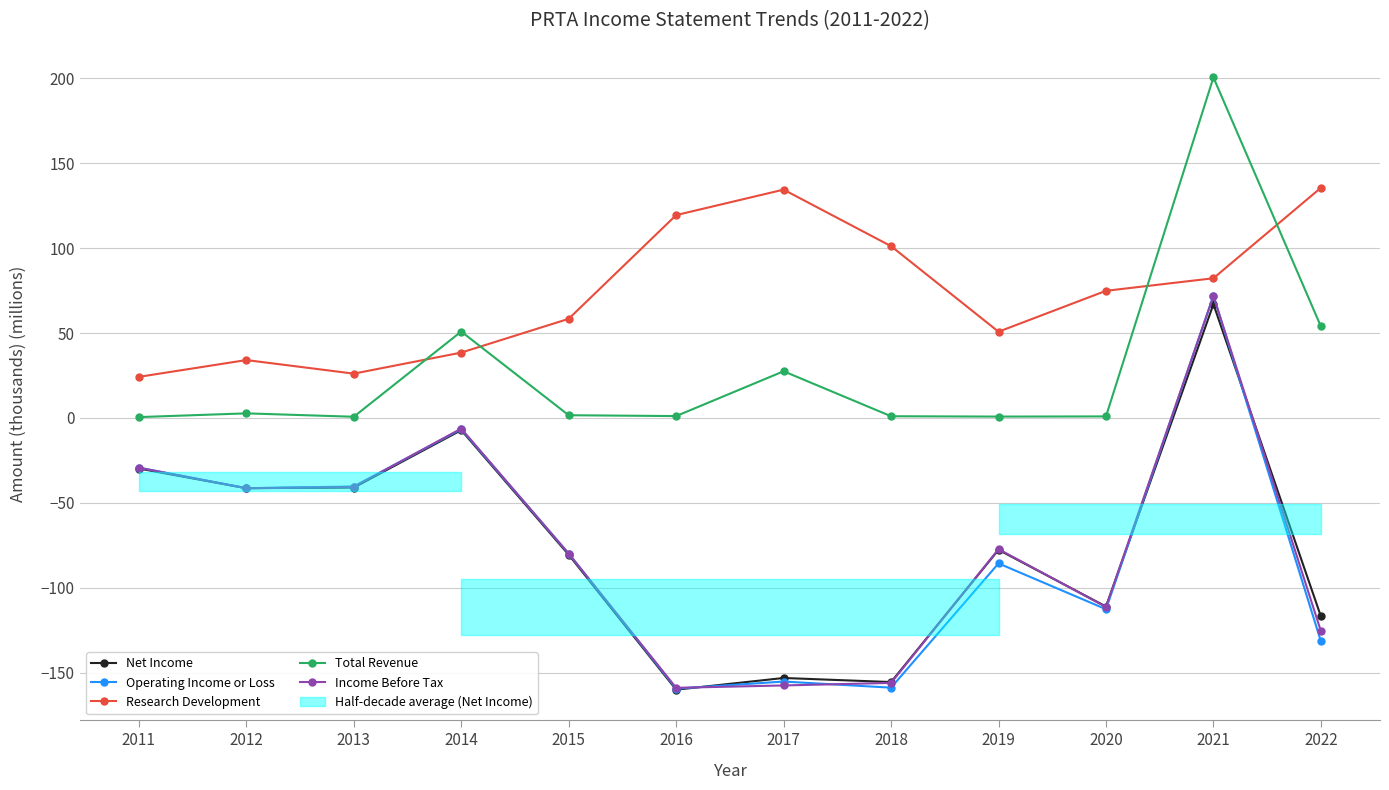

Is this an area chart (filled region under the line)?

No